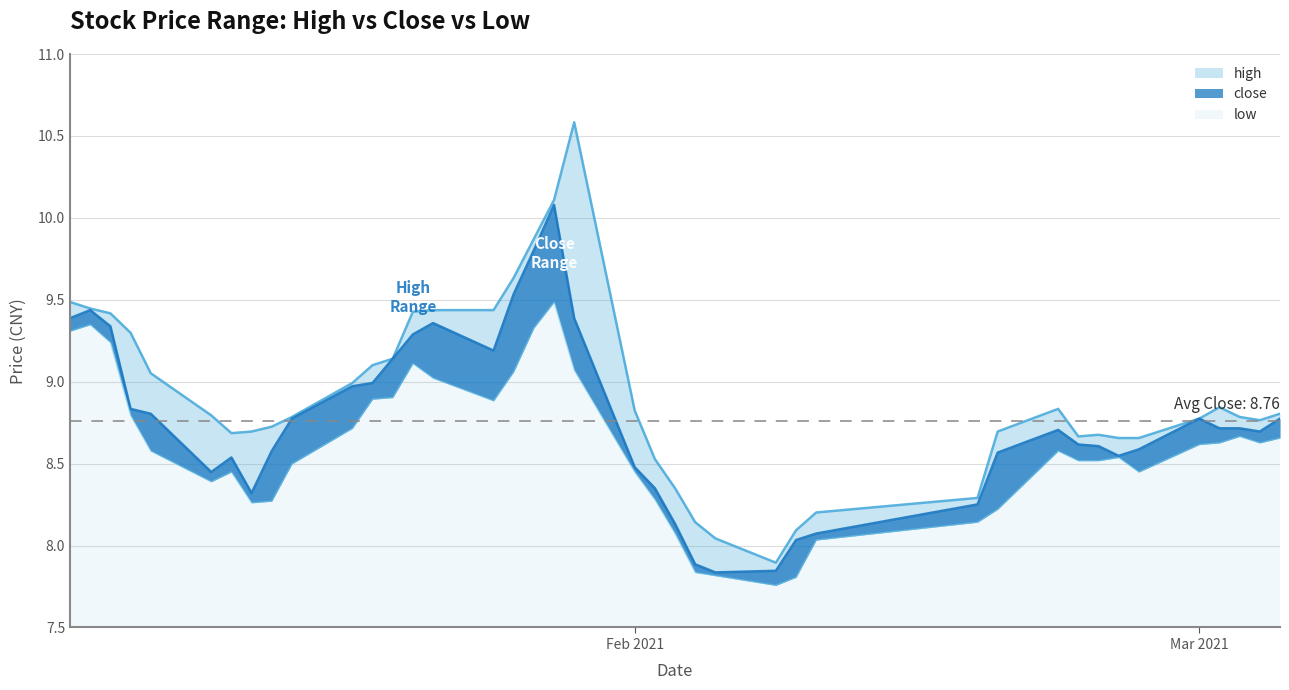

Which series has the widest spread of values?

high